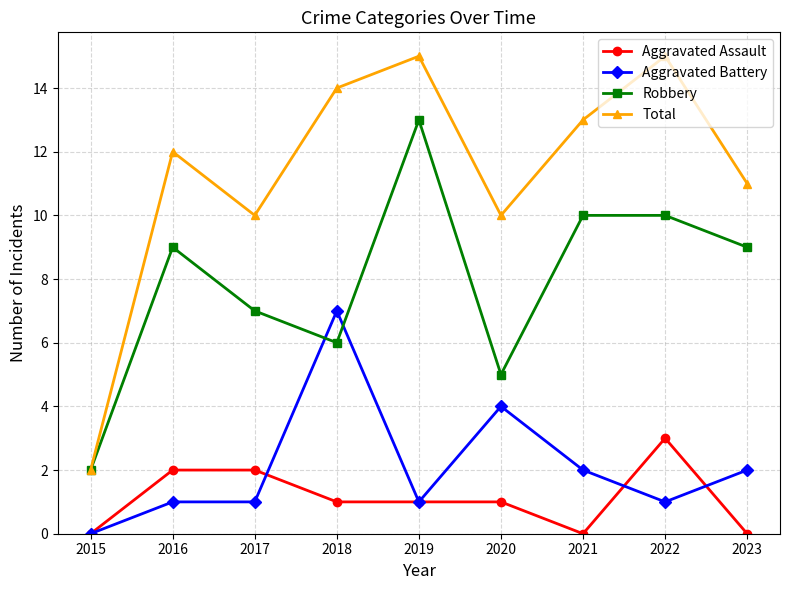

At 2017, list the series in order from largest to smallest.

Total, Robbery, Aggravated Assault, Aggravated Battery